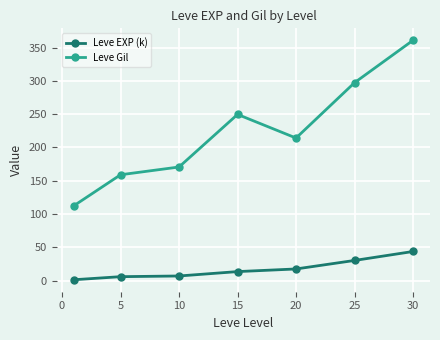

What are all the series names shown in the legend?

Leve EXP (k), Leve Gil